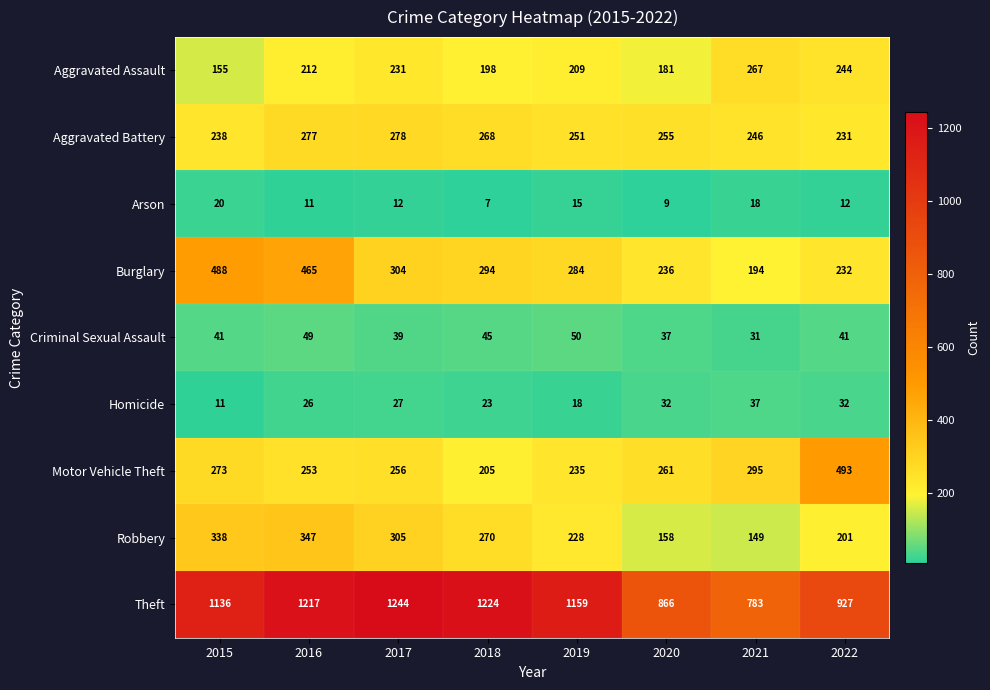

How many series are shown in this chart?

9